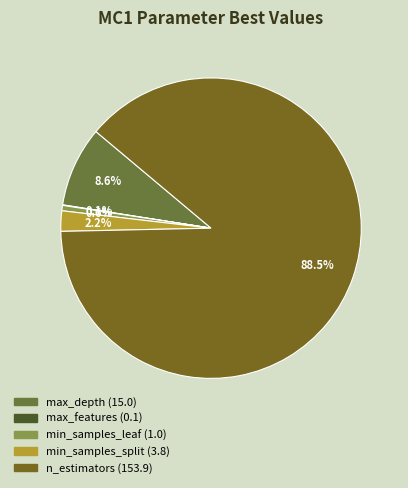

How many slices are in this pie chart?

5